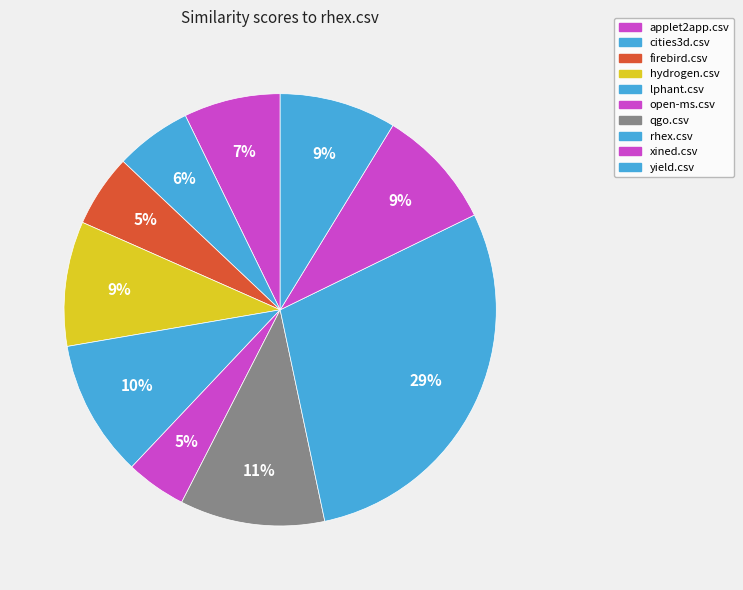

What portion of the pie excludes rhex.csv?

71.1%